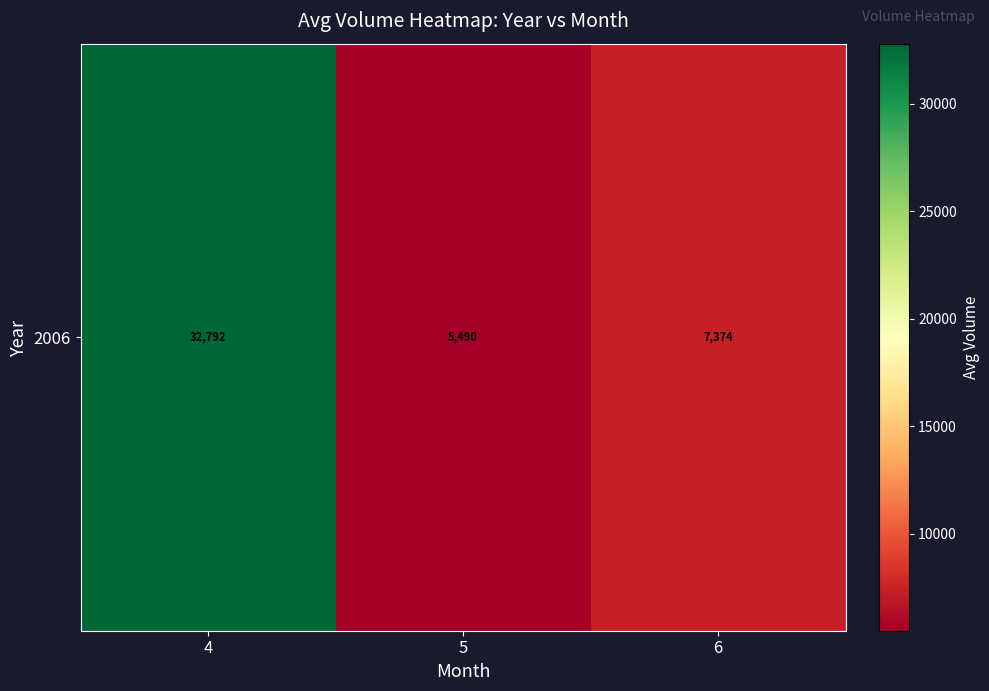

What is the ratio of the value at 6 to the value at 4?

0.2